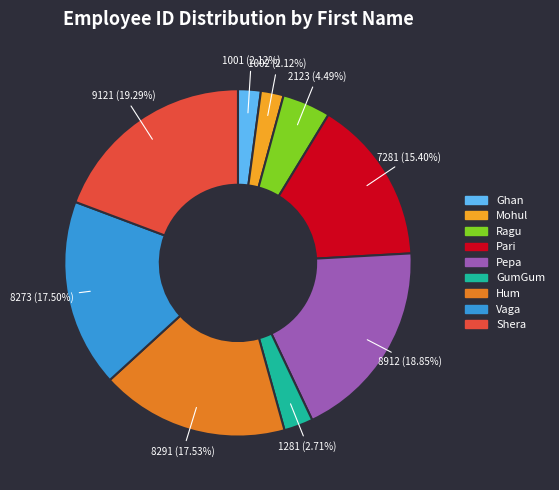

What percentage is the Ragu slice, to the nearest percent?

4%